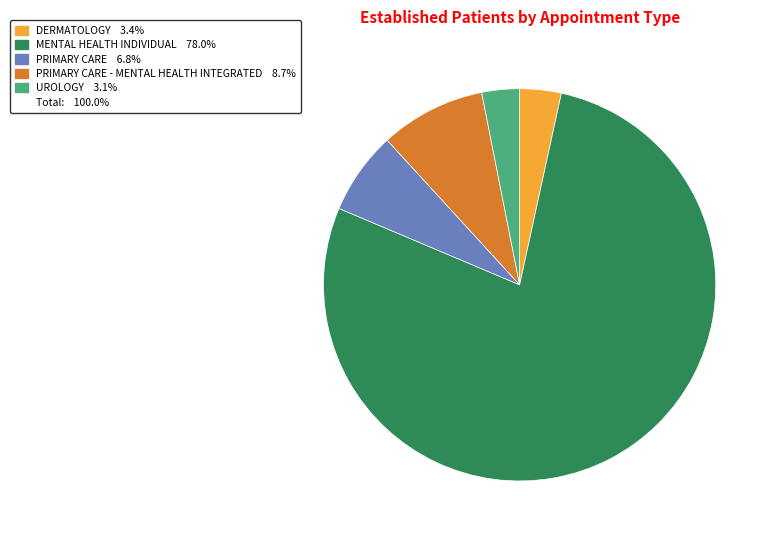

Is there any slice that represents more than half of the pie?

Yes